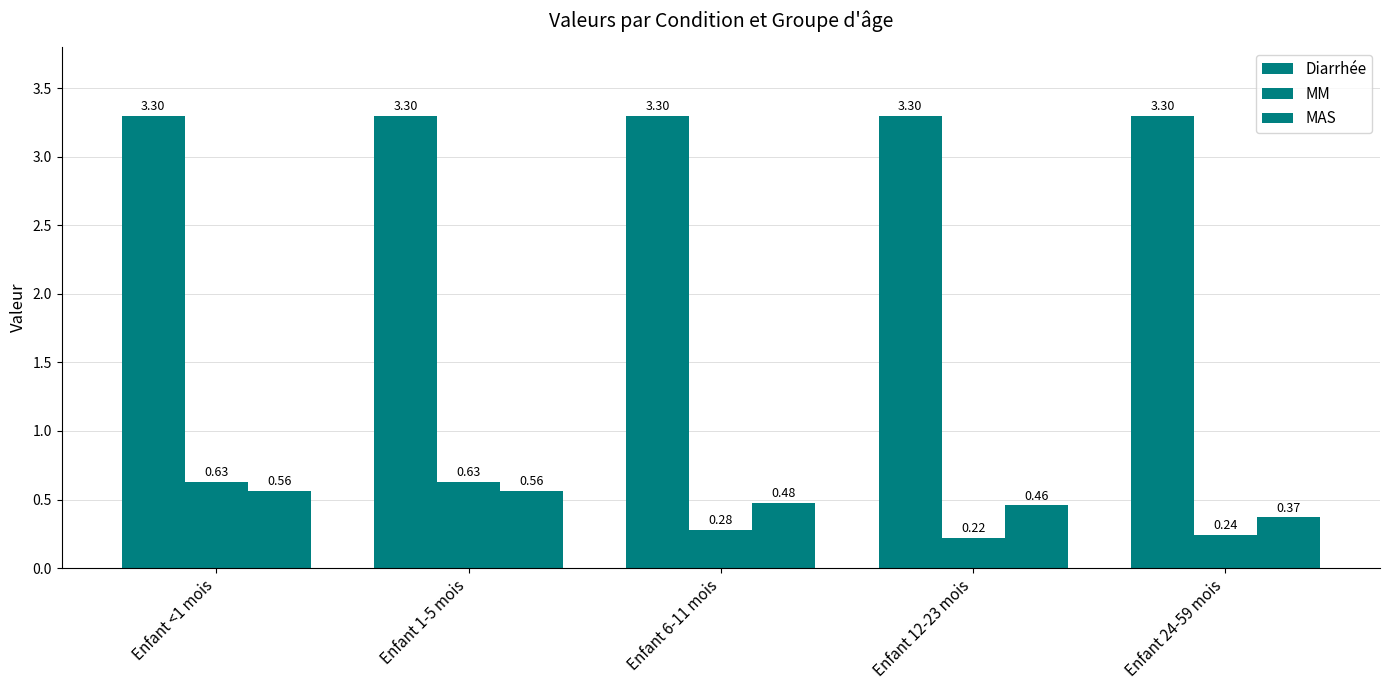

At how many categories does at least one series exceed 0?

5